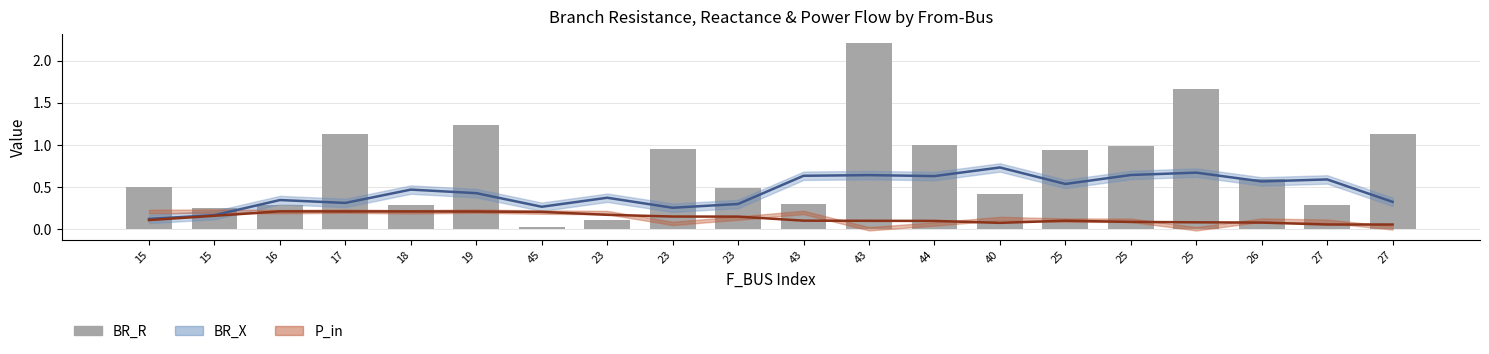

What is the difference between the values at 18 and 45?

0.3